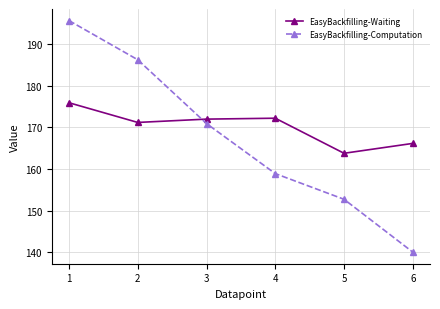

After their last crossing, which series has the higher values: EasyBackfilling-Waiting or EasyBackfilling-Computation?

EasyBackfilling-Waiting